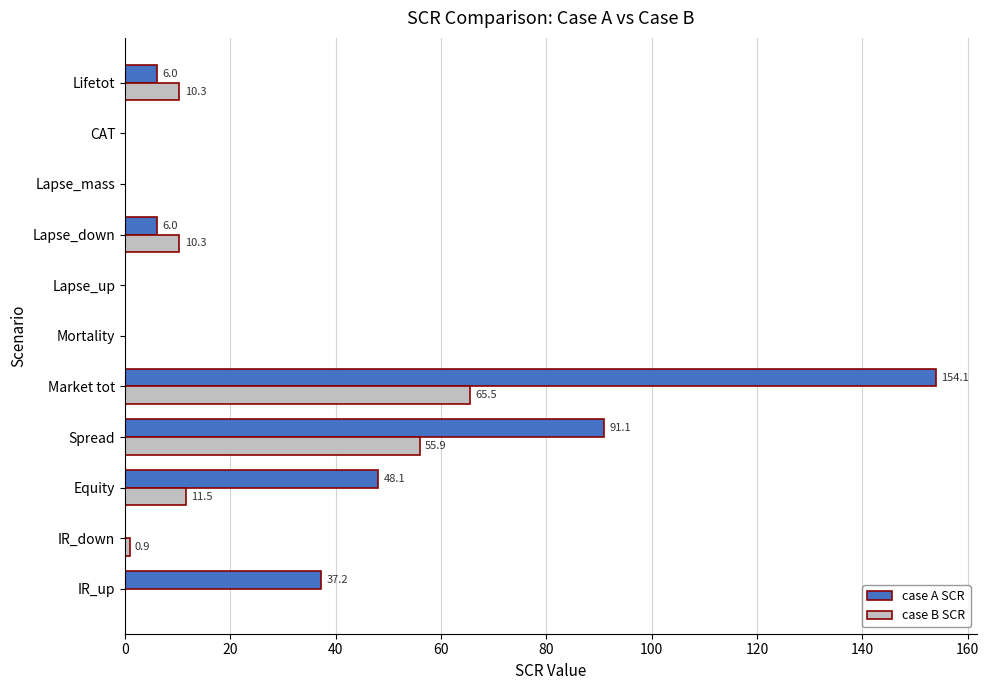

Which label corresponds to the largest value in the chart?

Market tot